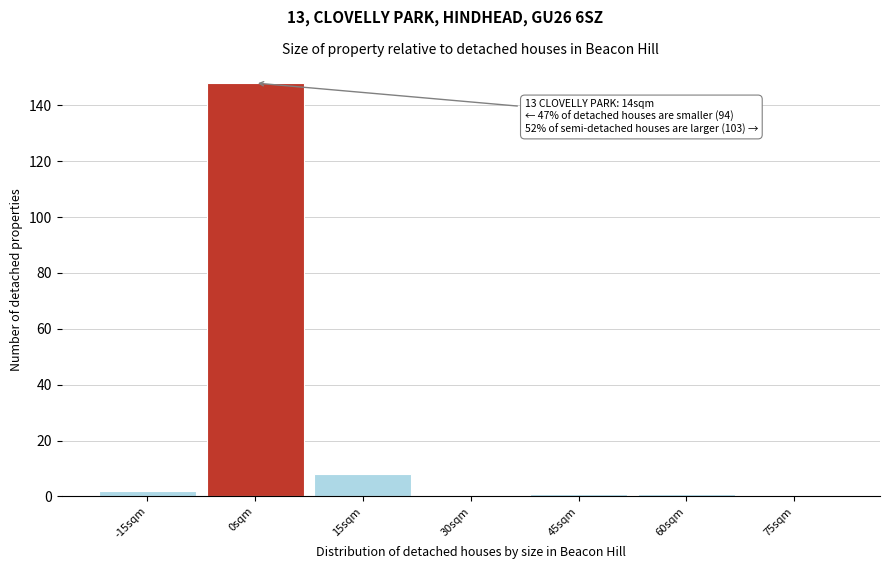

Reading left to right, transcribe all the data shown in this chart.

-15sqm=2	0sqm=148	15sqm=8	30sqm=0	45sqm=1	60sqm=1	75sqm=0